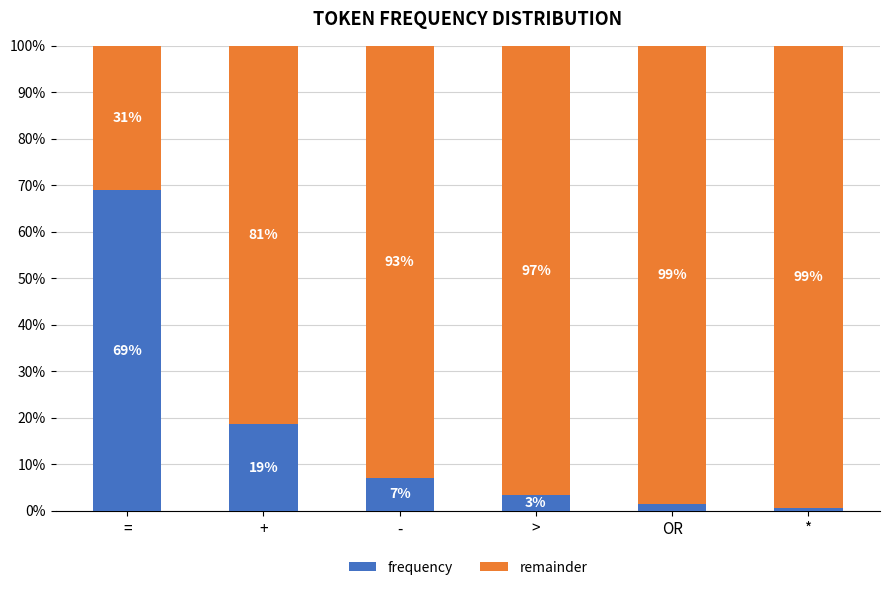

What is the highest value of the frequency series?

68.9